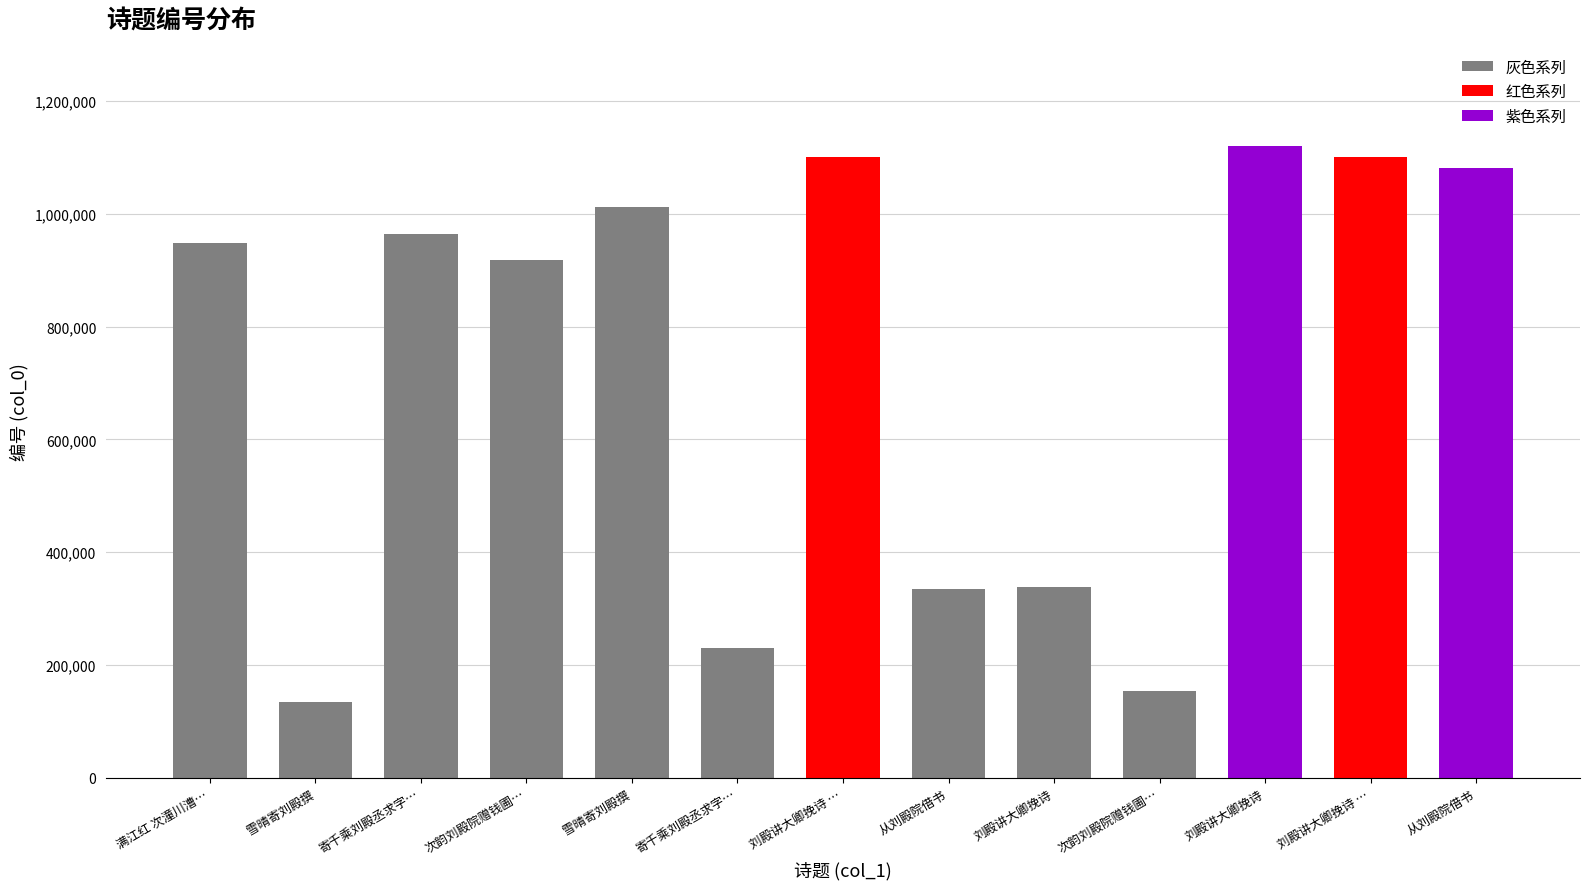

Reading left to right, list all the values displayed in this chart.

947752	133576	964588	918753	1012484	229861	1100309	335276	337830	153066	1121169	1100308	1081743